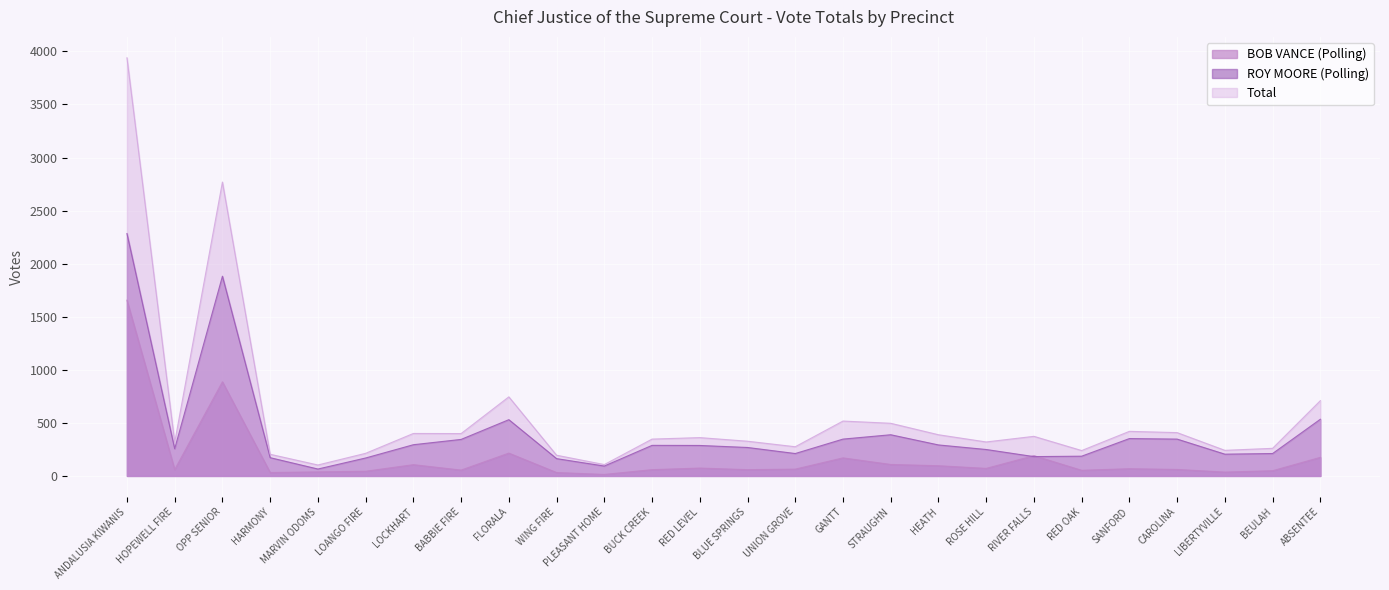

Rank the series by their maximum value, from lowest to highest.

BOB VANCE (Polling), ROY MOORE (Polling), Total